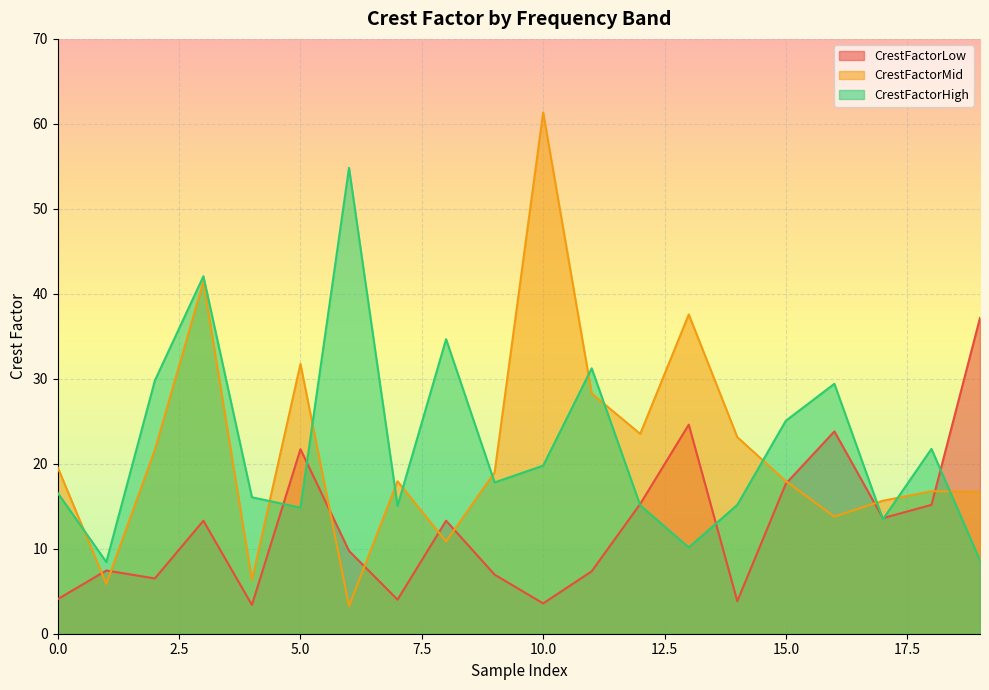

At which label is CrestFactorHigh closest to 31?

11